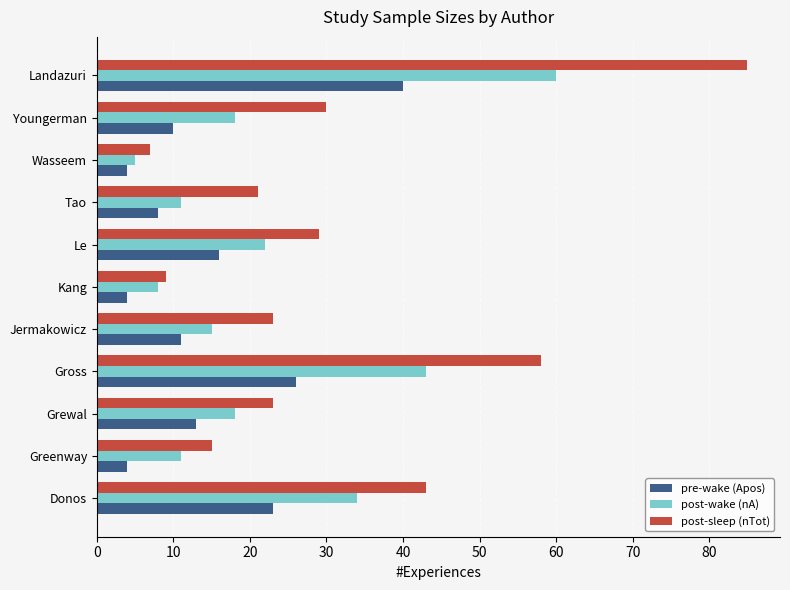

At which label does post-sleep (nTot) reach its minimum?

Wasseem